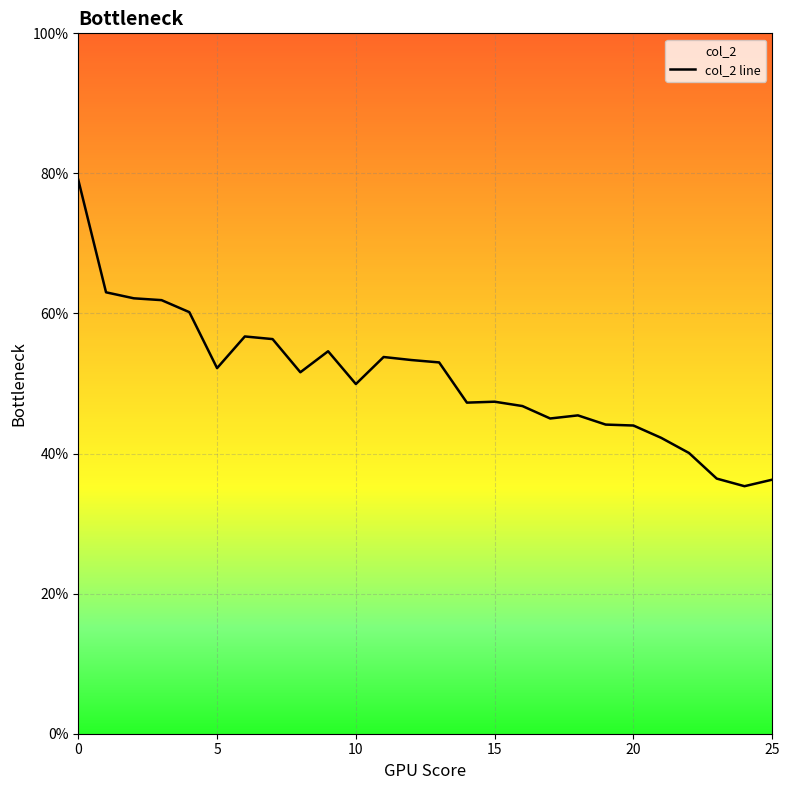

True or false: the data has more than 2 interior local peaks.

True